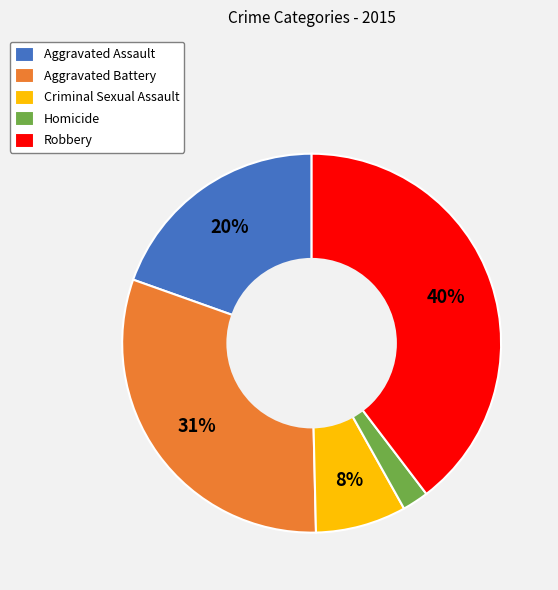

Is Robbery the majority of the pie?

No